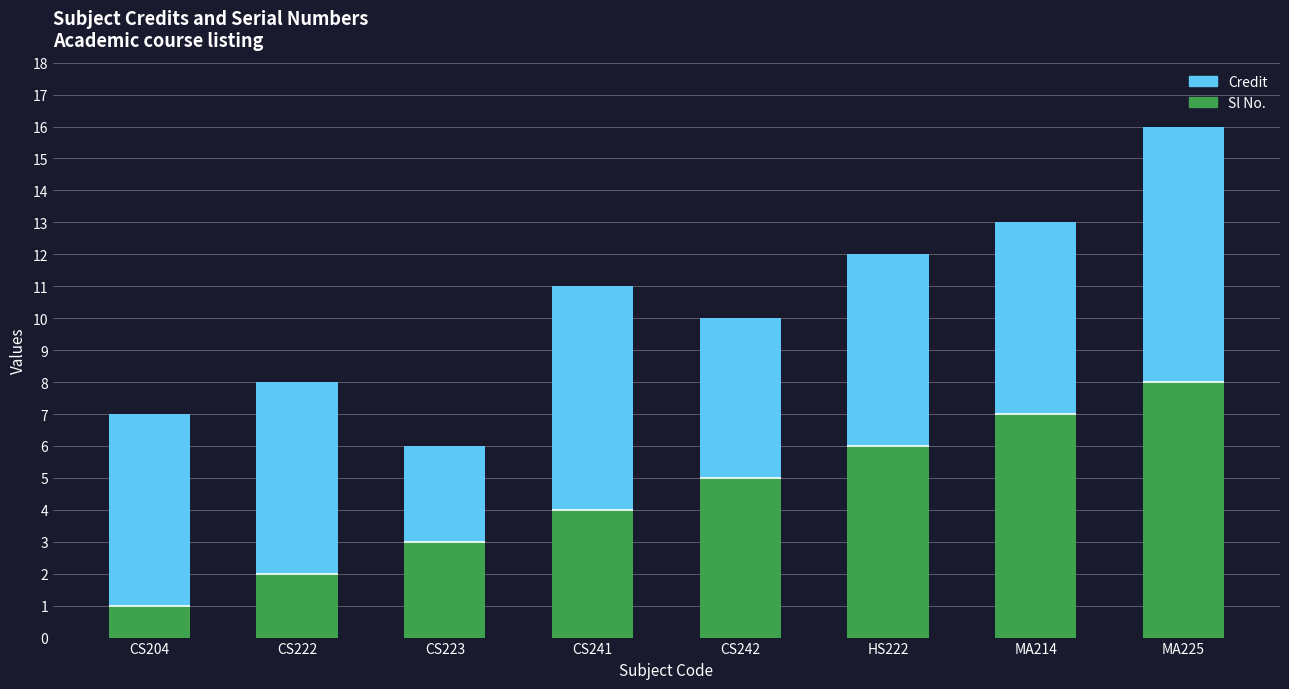

What is the total value across all series at CS242?

10